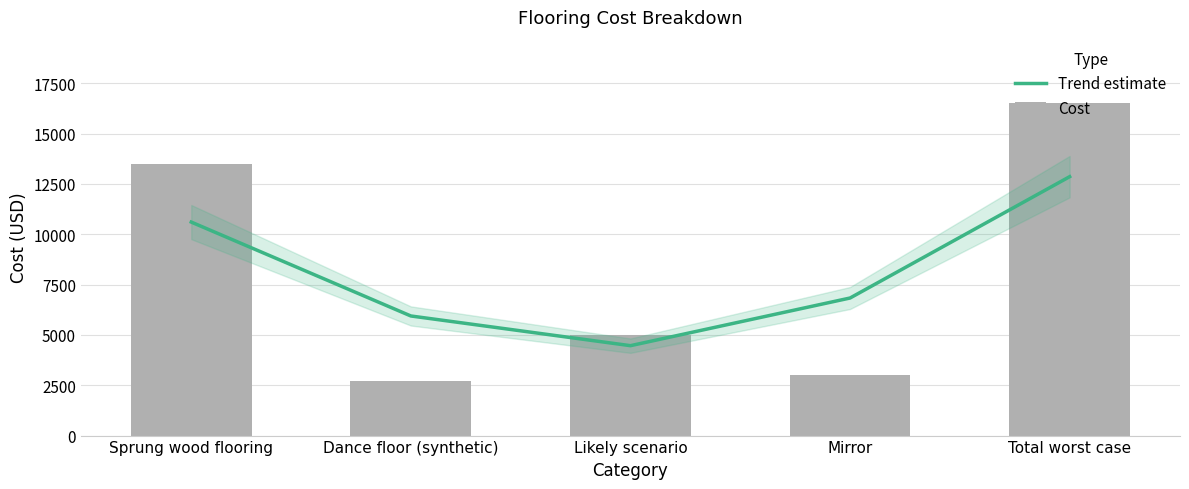

The Cost series shows 4363 at Dance floor (synthetic). True or false?

False